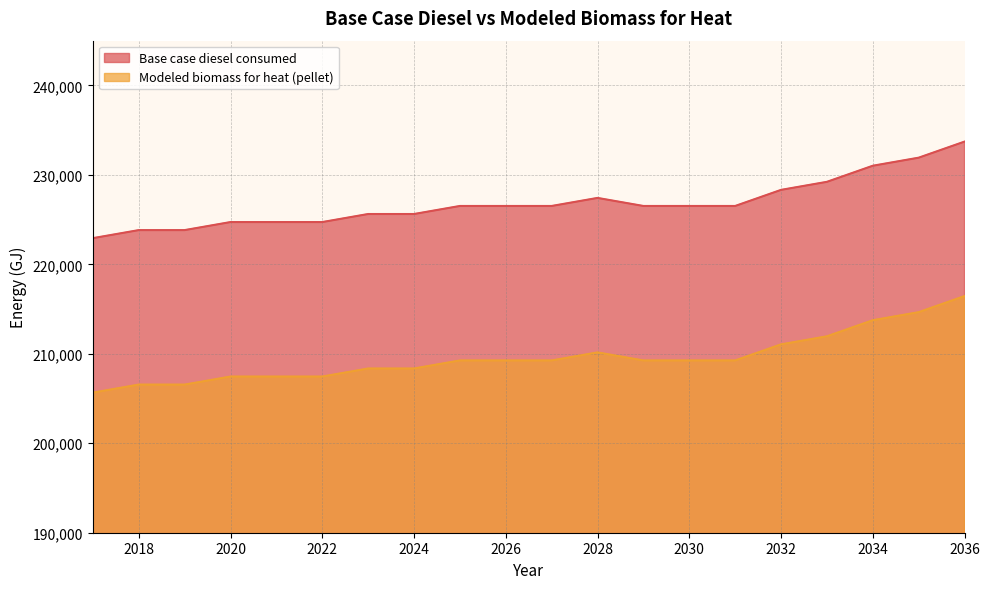

Reading left to right, what are all the values shown in this chart?

Base case diesel consumed: 2017=222925.0	2018=223825.0	2019=223825.0	2020=224724.0	2021=224724.0	2022=224724.0	2023=225624.0	2024=225624.0	2025=226523.0	2026=226523.0	2027=226523.0	2028=227423.0	2029=226523.0	2030=226523.0	2031=226523.0	2032=228322.0	2033=229221.0	2034=231020.0	2035=231920.0	2036=233719.0
Modeled biomass for heat (pellet): 2017=205657.2	2018=206557.2	2019=206557.2	2020=207456.2	2021=207456.2	2022=207456.2	2023=208356.2	2024=208356.2	2025=209255.2	2026=209255.2	2027=209255.2	2028=210155.2	2029=209255.2	2030=209255.2	2031=209255.2	2032=211054.2	2033=211953.2	2034=213752.2	2035=214652.2	2036=216451.2